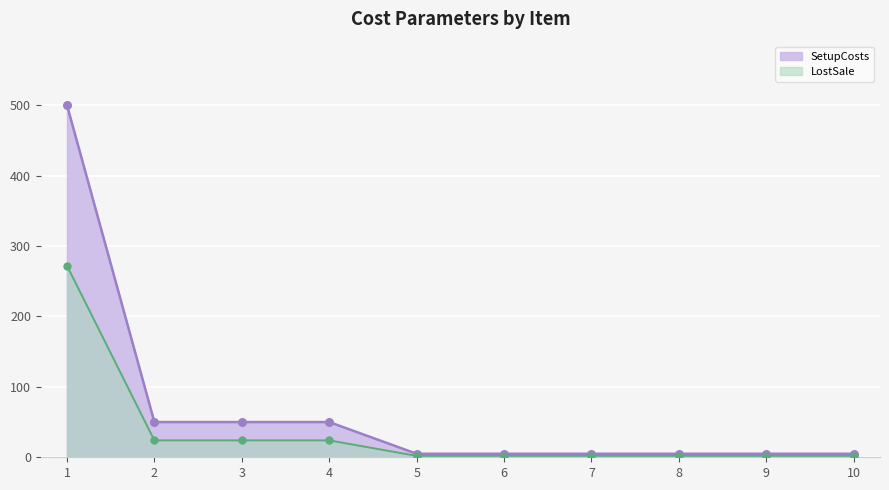

Is the value of SetupCosts at 4 greater than the value of InventoryCosts at 3?

Yes